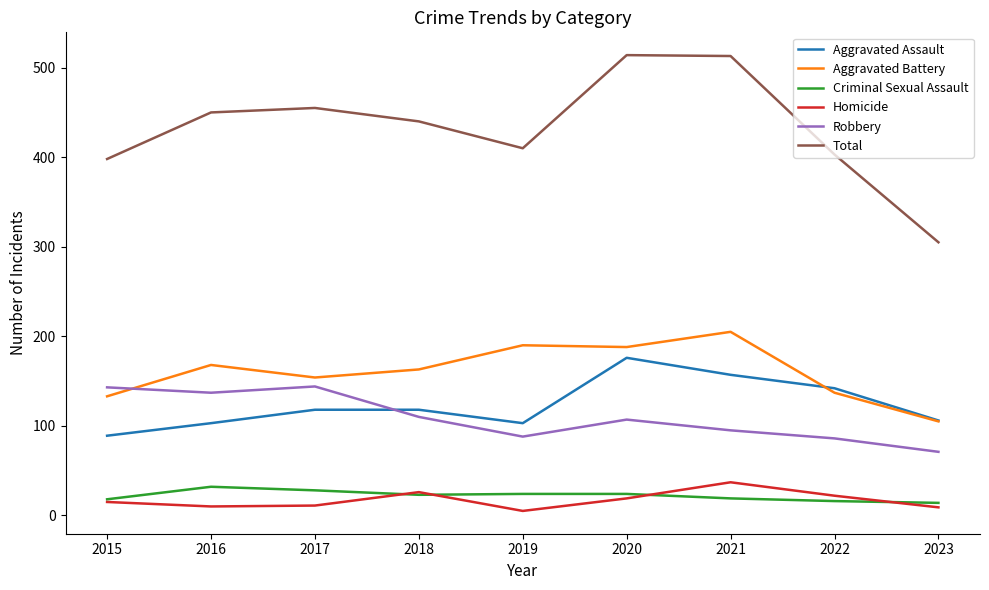

Which category has the lowest value in the Robbery series?

2023